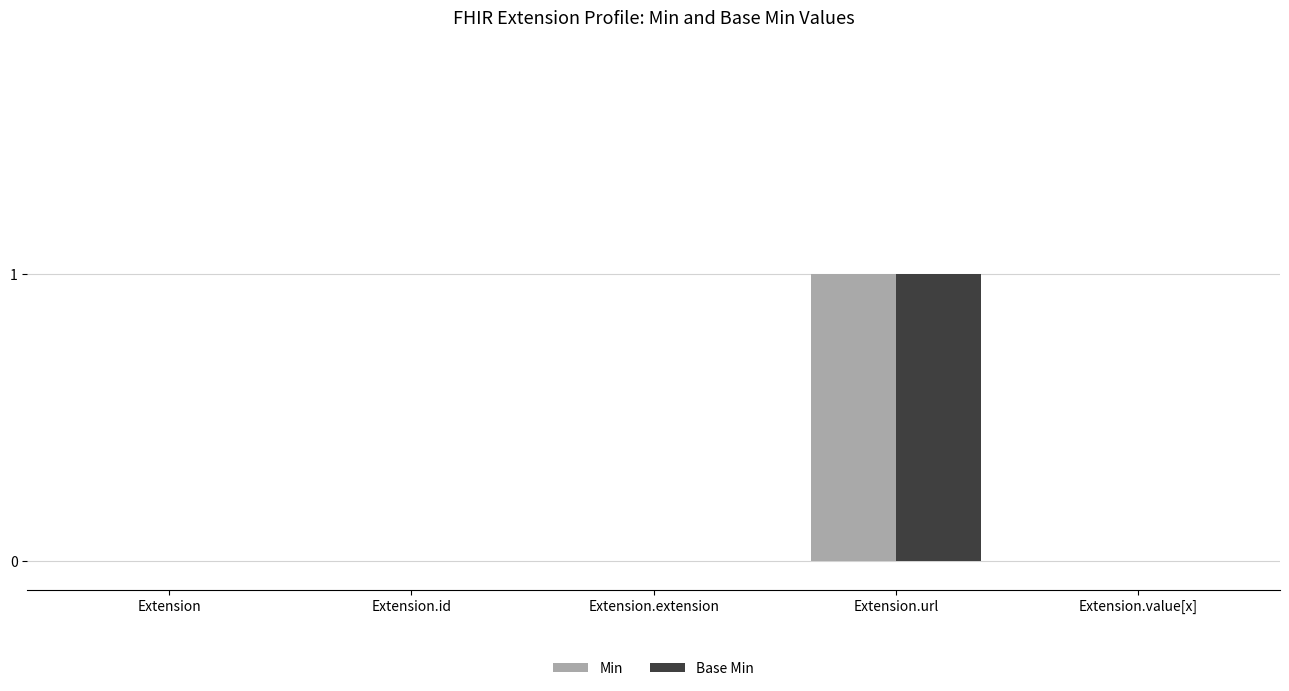

How many data points does each series have?

5